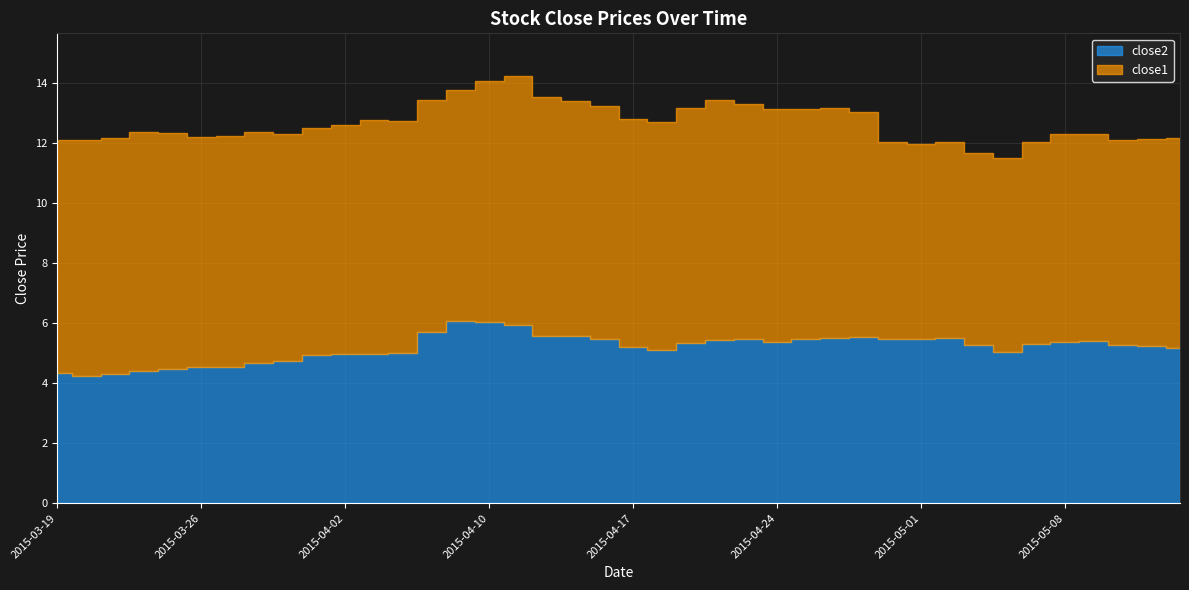

What is the label of the 29th point from the left?

2015-04-29